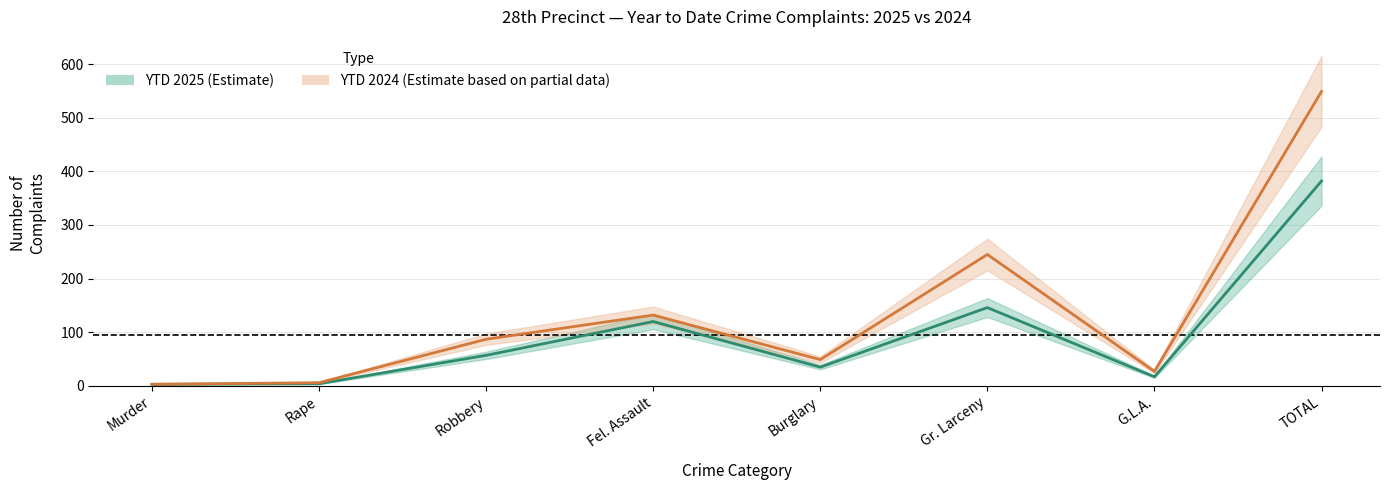

Rank the series at Burglary from lowest to highest value.

YTD 2025, YTD 2024 (Estimate based on partial data)